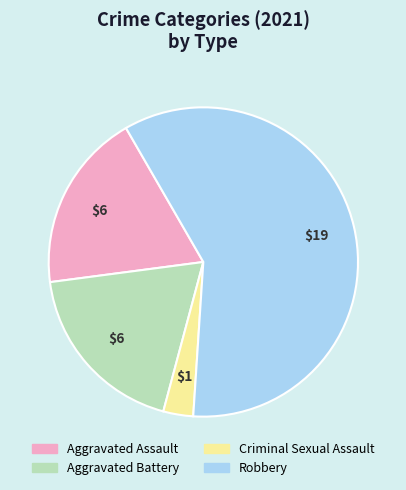

Which slice is the largest?

Robbery